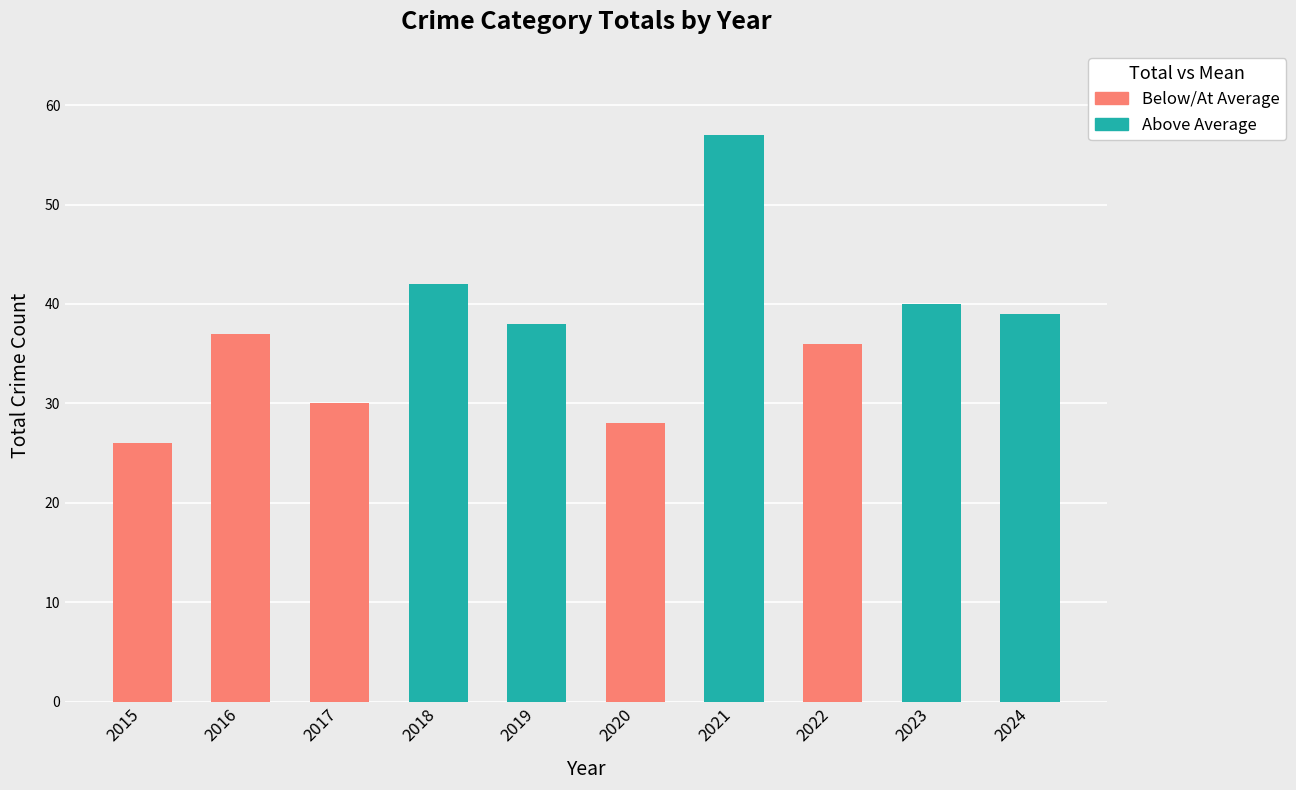

At which category does the chart reach its peak across all series?

2021